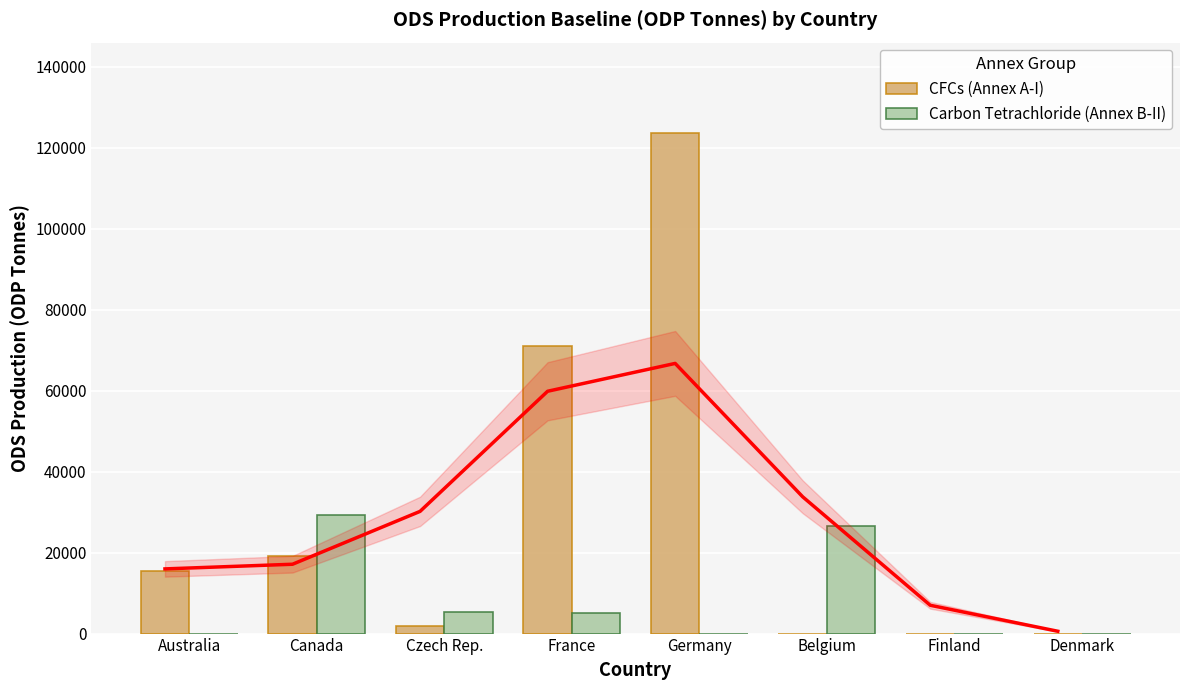

What is the sum of all Carbon Tetrachloride (Annex B-II) values?

66306.9